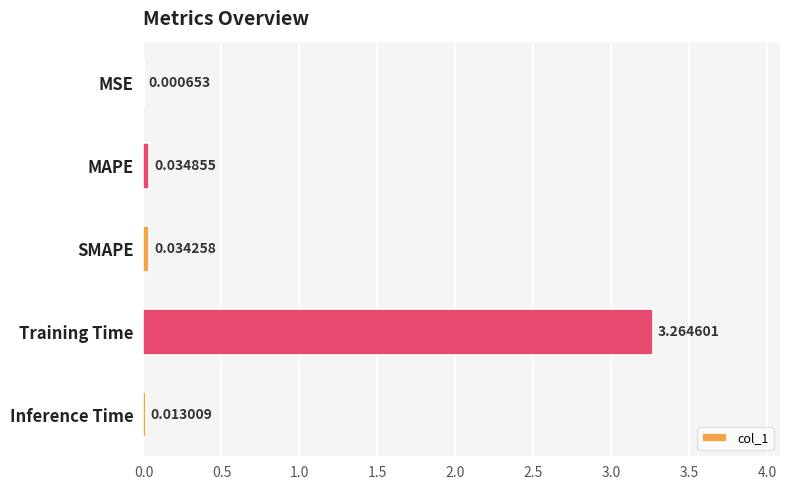

What is the change in value from Training Time to Inference Time?

-3.3